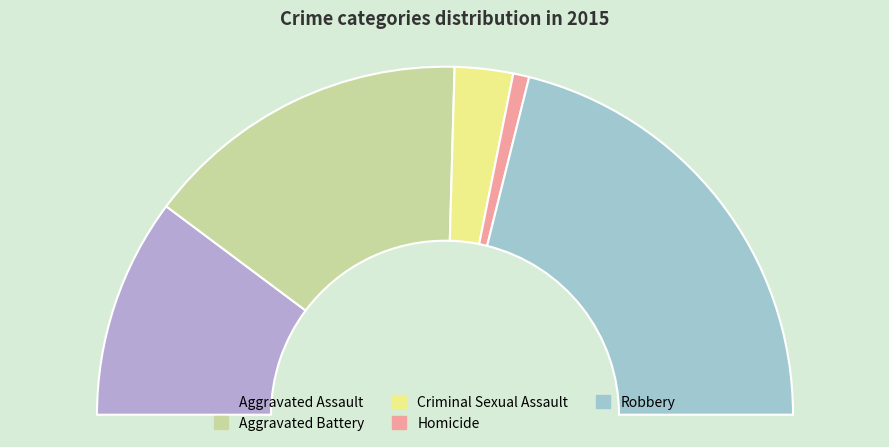

Is Criminal Sexual Assault the majority of the pie?

No